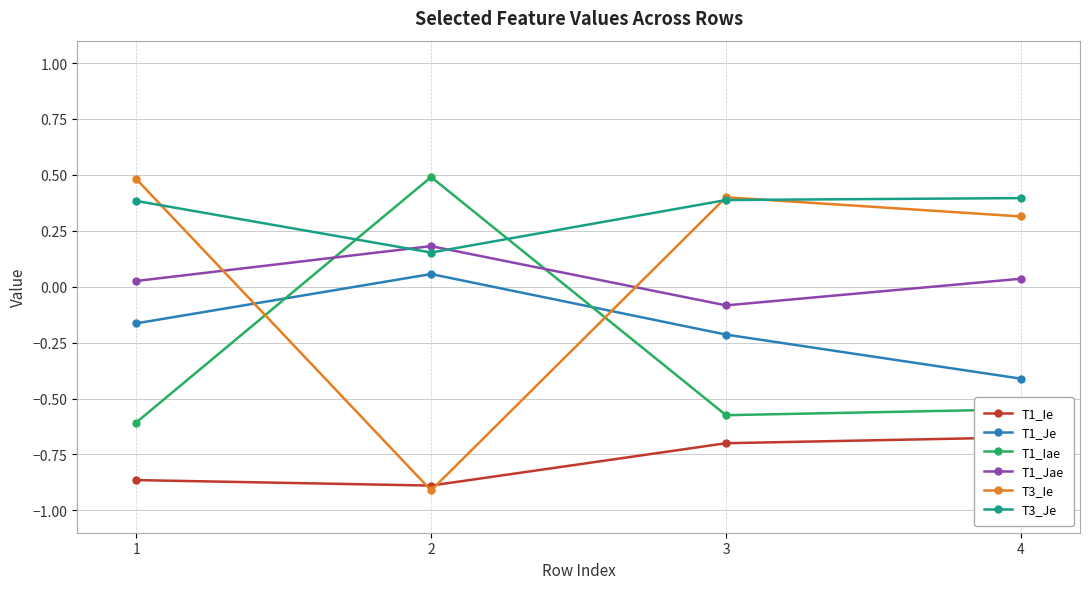

Reading right to left, transcribe all the data shown in this chart.

T1_Ie: 4=-0.7	3=-0.7	2=-0.9	1=-0.9
T1_Je: 4=-0.4	3=-0.2	2=0.1	1=-0.2
T1_Iae: 4=-0.5	3=-0.6	2=0.5	1=-0.6
T1_Jae: 4=0.0	3=-0.1	2=0.2	1=0.0
T3_Ie: 4=0.3	3=0.4	2=-0.9	1=0.5
T3_Je: 4=0.4	3=0.4	2=0.2	1=0.4